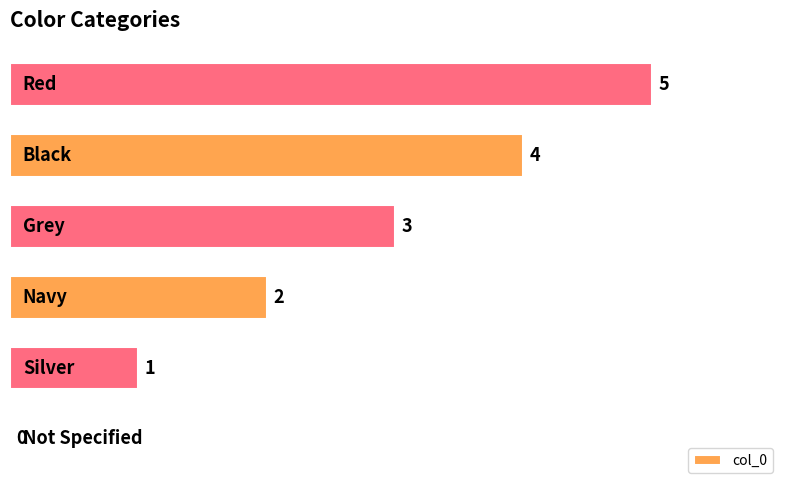

What is the greatest value displayed?

5